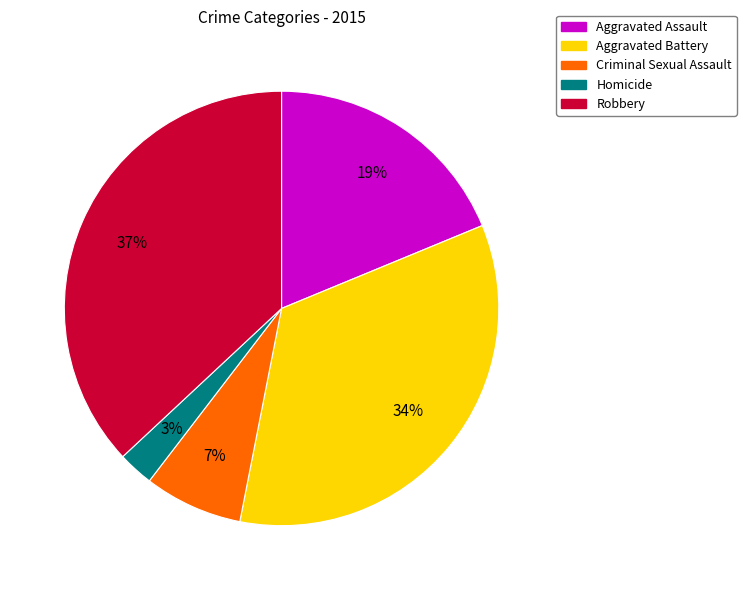

Between Robbery and Aggravated Battery, which is larger?

Robbery